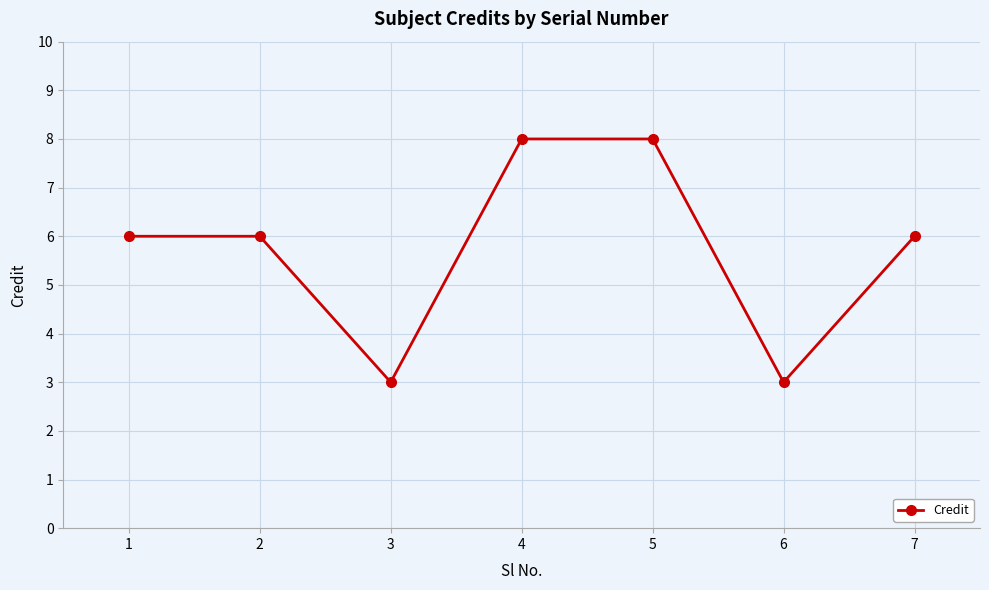

What is the difference between the second highest and second lowest values?

5